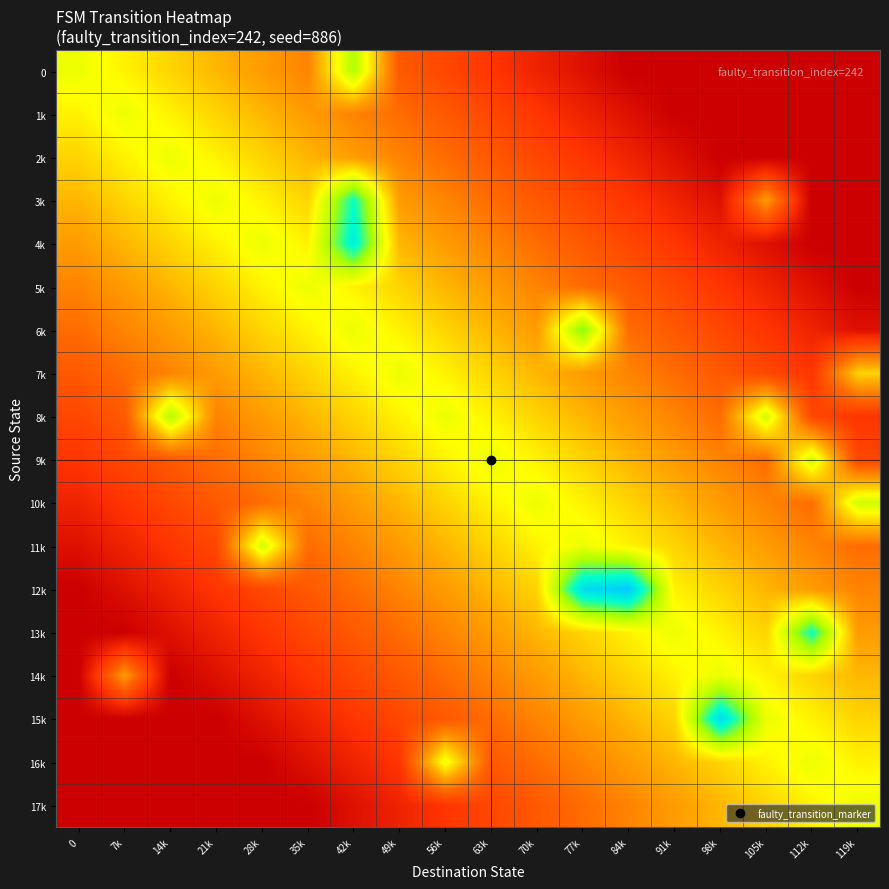

At which category is the sum across all series the highest?

42k